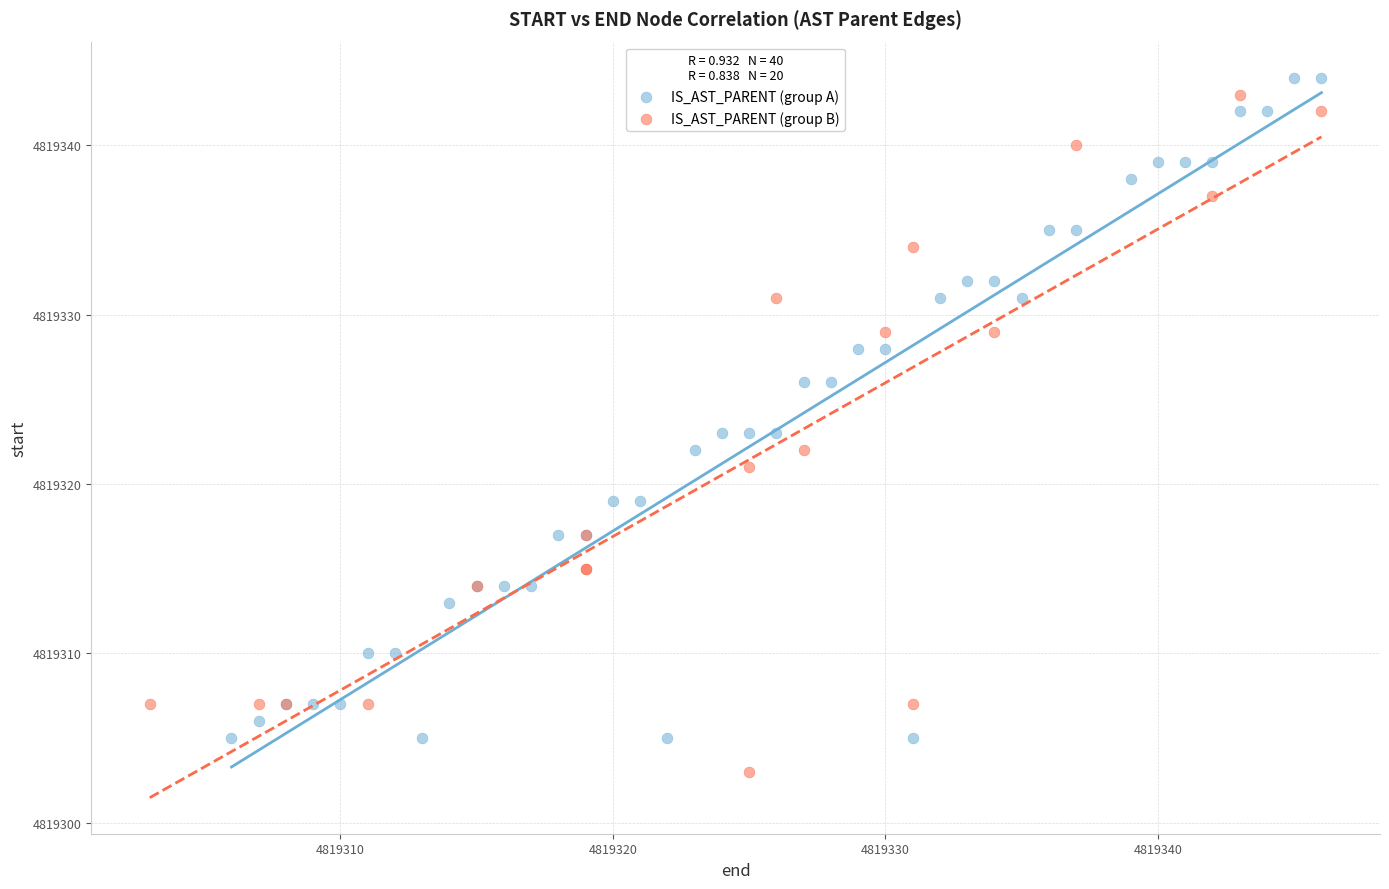

Which series contains the lowest Y value?

IS_AST_PARENT (group B)